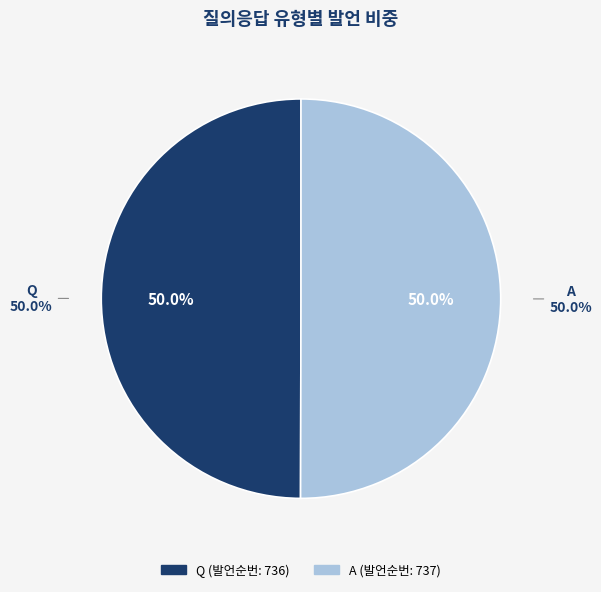

True or false: Q accounts for 50% of the total.

True